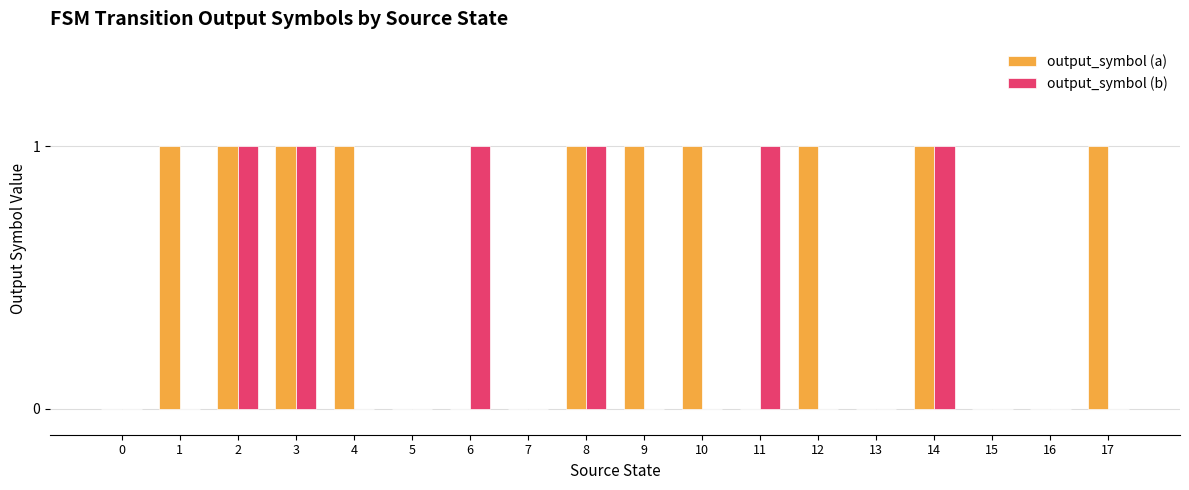

Which series changed the most between 1 and 16?

output_symbol (a)